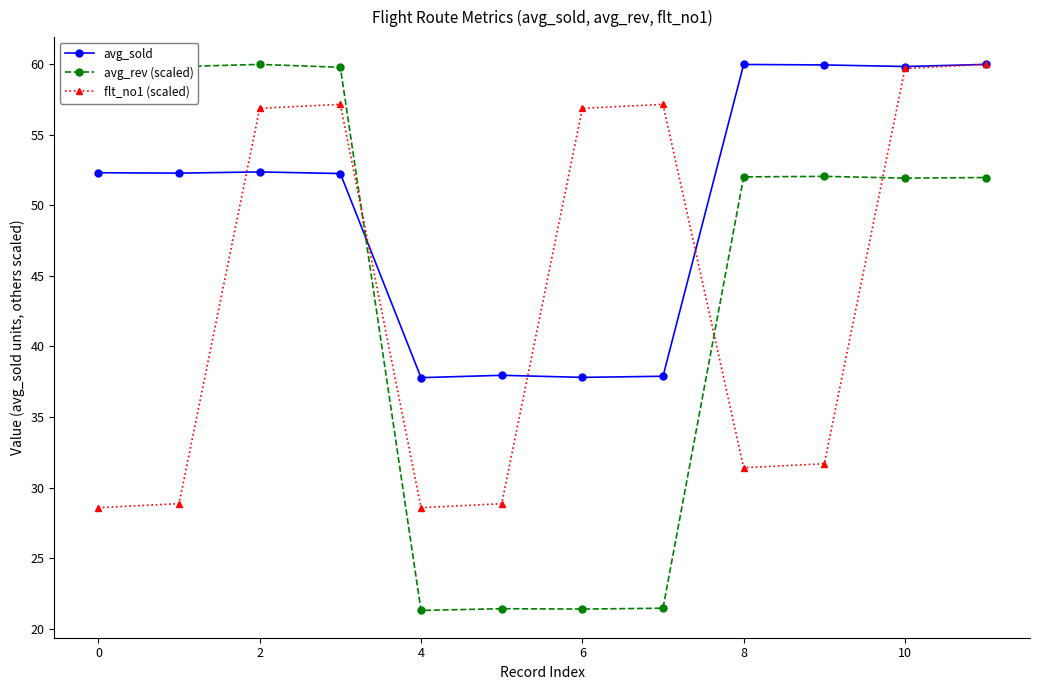

What is the sum of all flt_no1 (scaled) values?

525.7